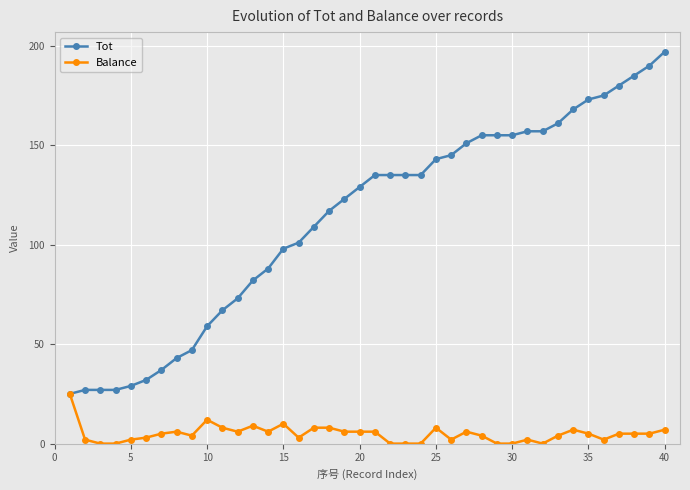

Which series has the largest total across all categories?

Tot